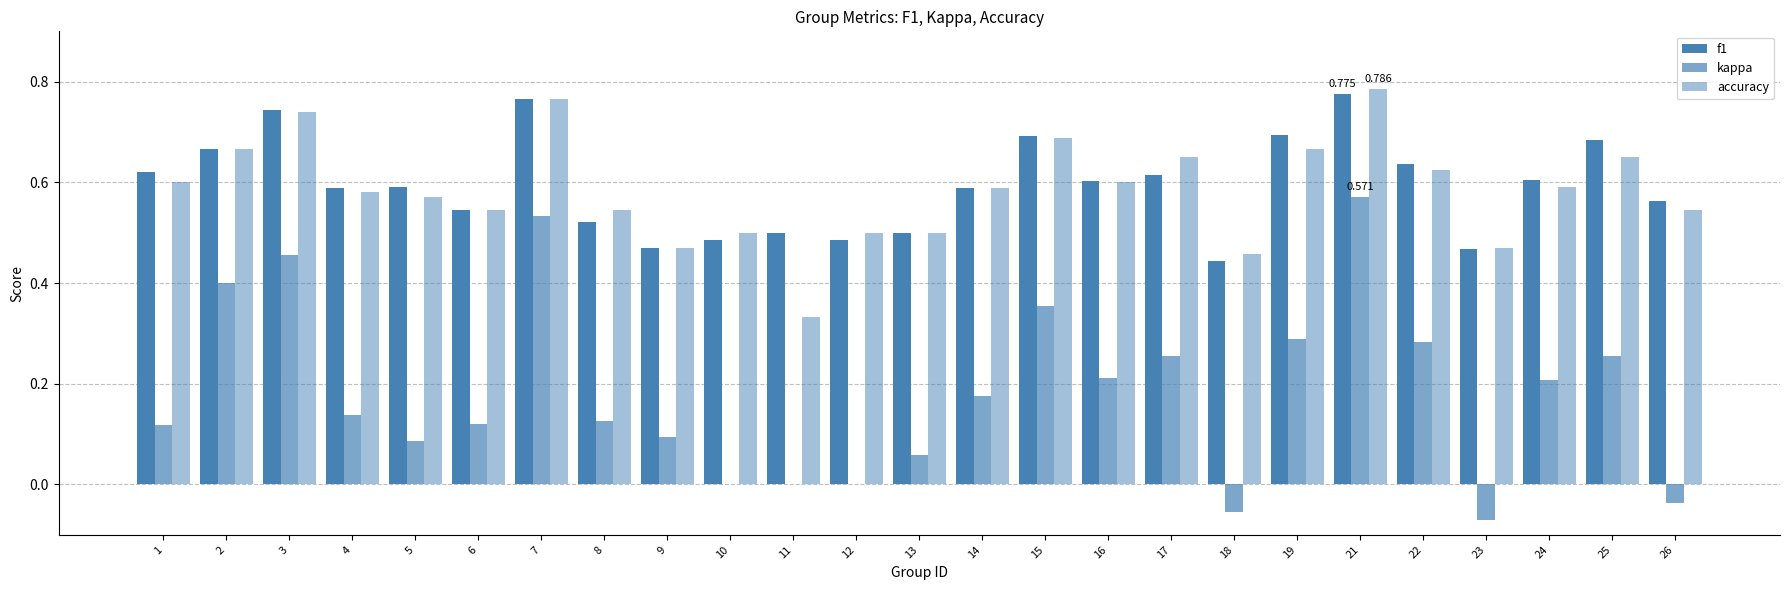

How many groups of bars are there?

25